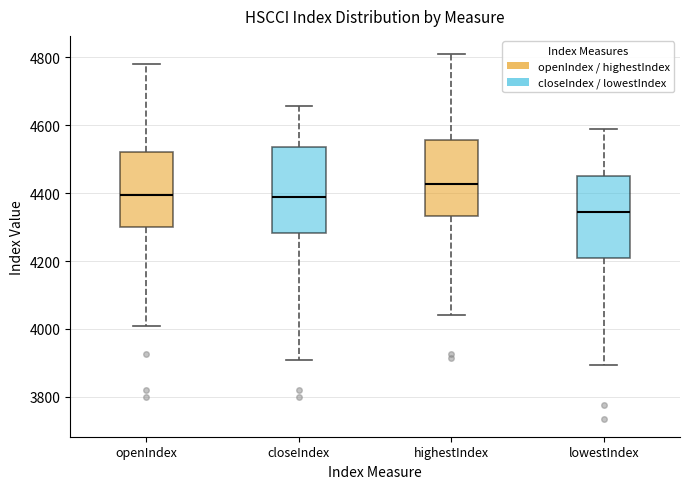

Reading left to right, read every box against the y-axis: the position of its median line, the range the box covers, and the ends of its whiskers. The values are not printed on the chart, so give them approximately, as read against the axis.

openIndex: median 4400, box 4300 to 4520, whiskers 4000 to 4780
closeIndex: median 4380, box 4280 to 4540, whiskers 3900 to 4660
highestIndex: median 4420, box 4340 to 4560, whiskers 4040 to 4800
lowestIndex: median 4340, box 4220 to 4440, whiskers 3900 to 4580